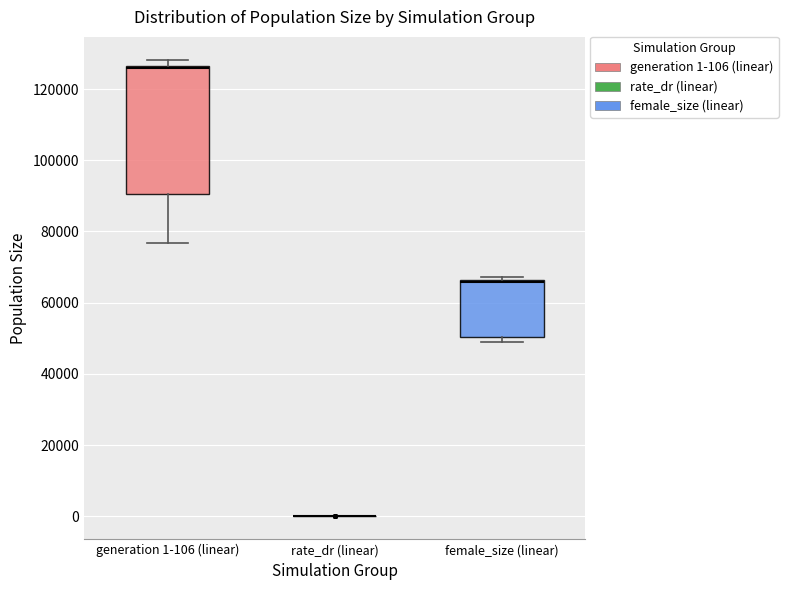

Where is the upper edge of the box for female_size (linear) on the y-axis? The values are not printed on the chart, so give them approximately, as read against the axis.

66000